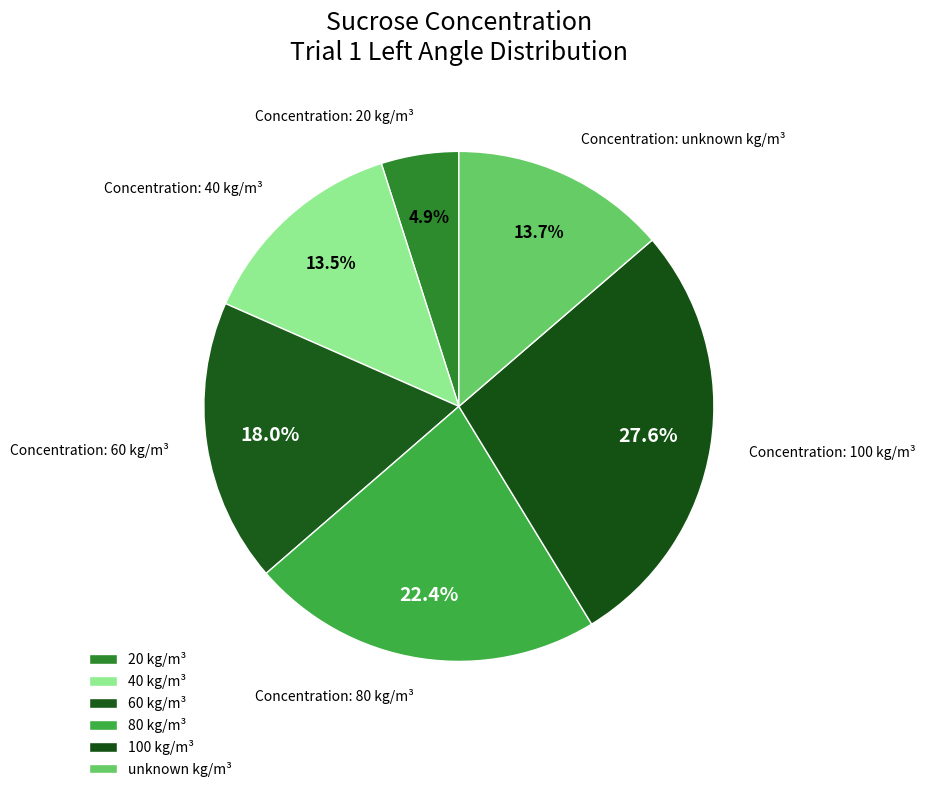

What percentage is the 80 slice, to the nearest percent?

22%